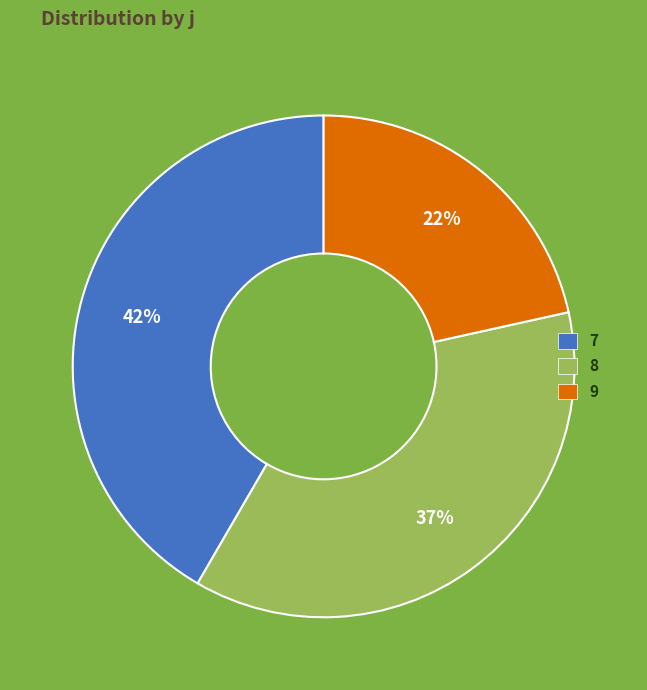

How many segments does this pie chart have?

3